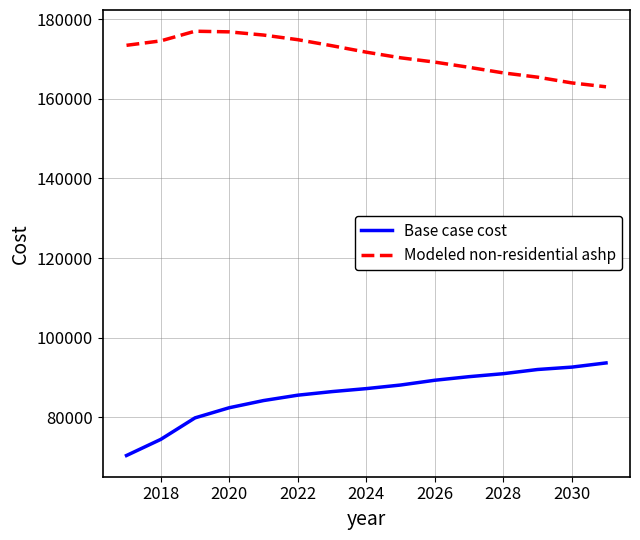

What is the difference between the maximum and minimum values in the Modeled non-residential ashp series?

13950.0